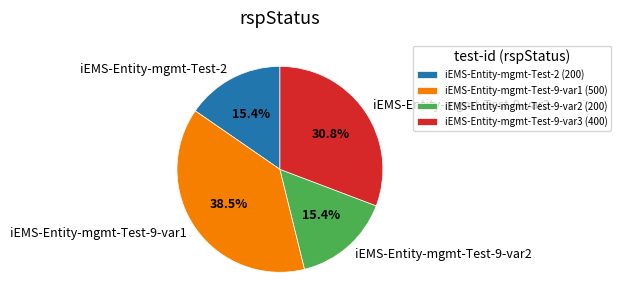

To the nearest percent, what percentage of the pie is iEMS-Entity-mgmt-Test-2?

15%